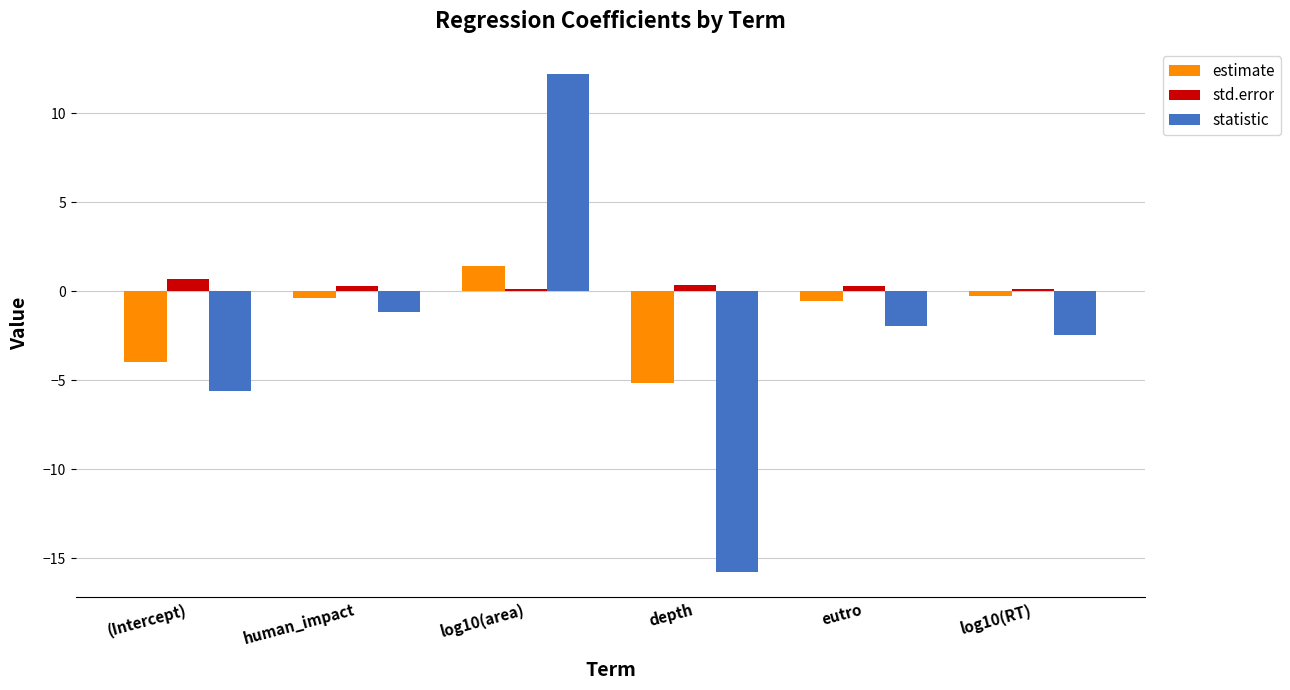

What are all the series names shown in the legend?

estimate, std.error, statistic